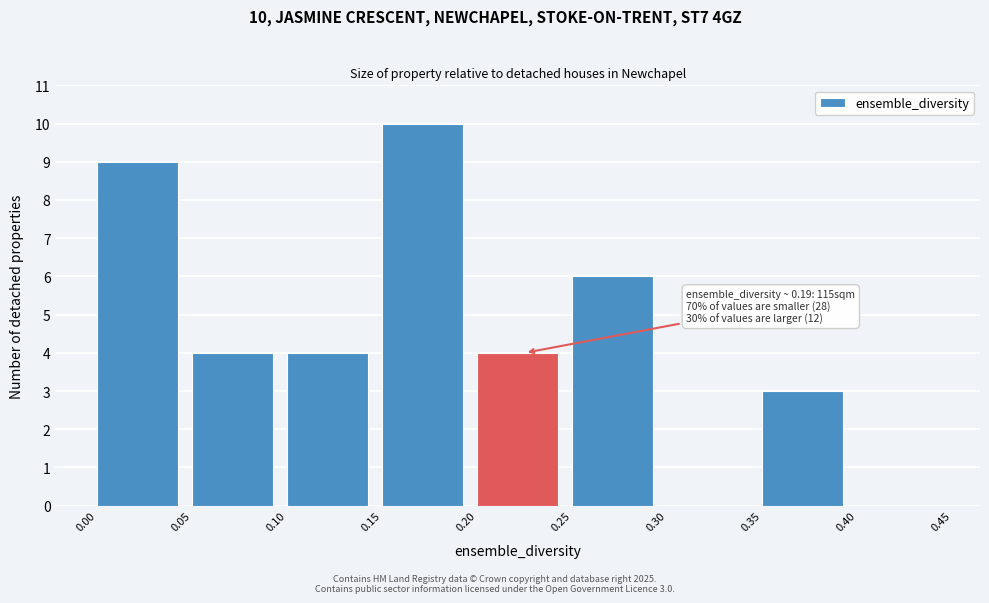

Which range on the x-axis has the tallest bar?

0.15 to 0.20